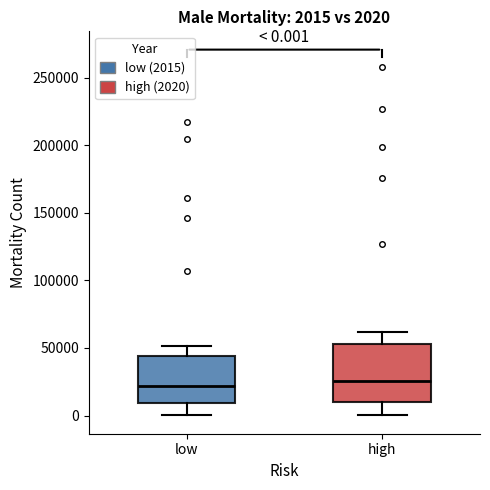

Comparing the boxes themselves (not the whiskers), which one is the tallest?

high